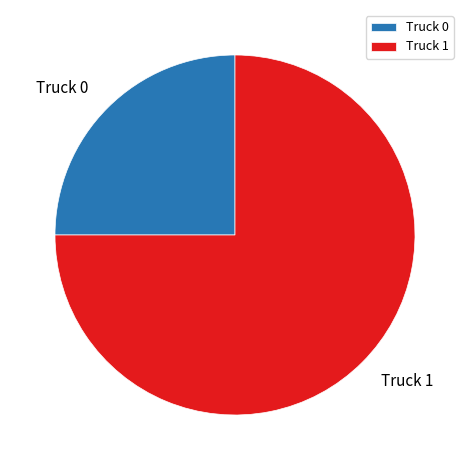

Is the sum of Truck 1 and Truck 0 greater than half?

Yes